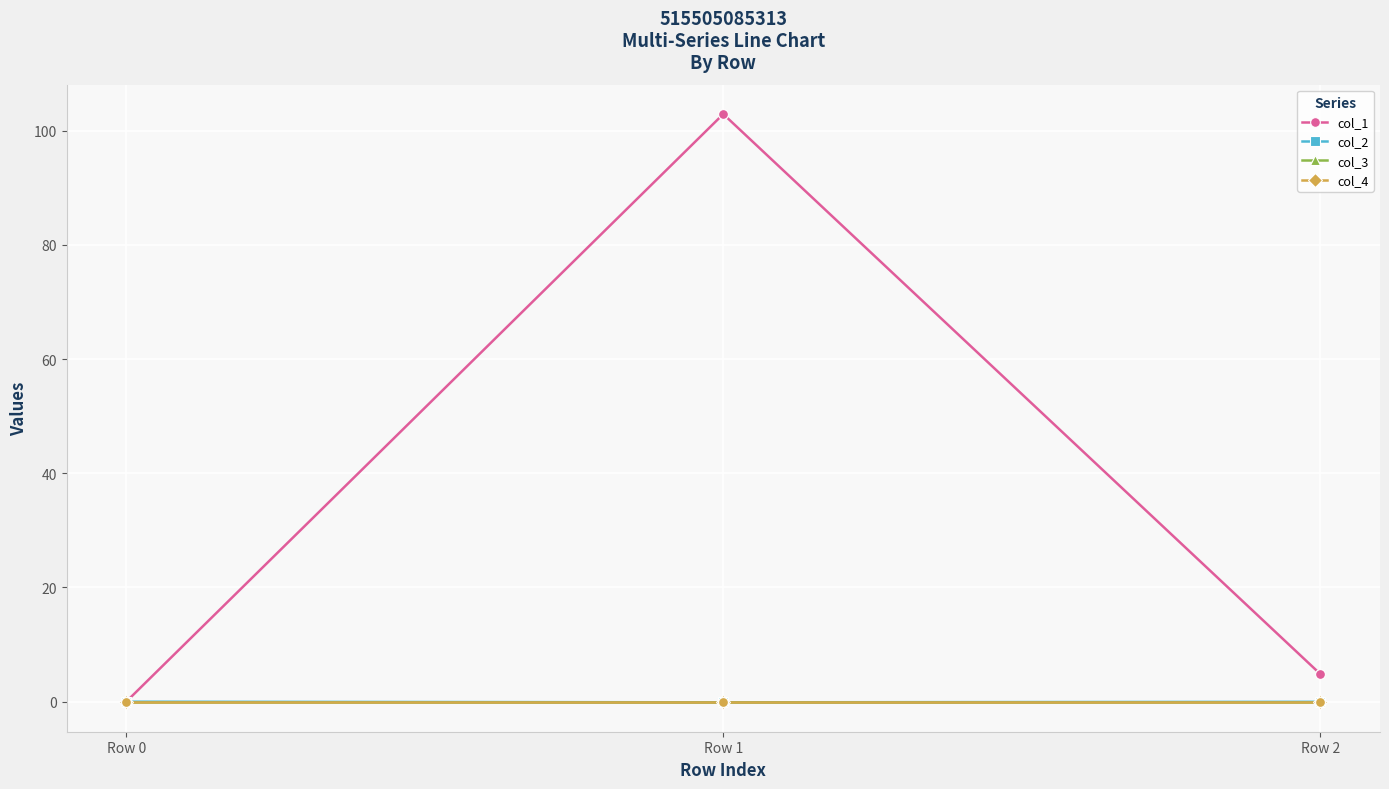

At how many categories does at least one series exceed 59?

1